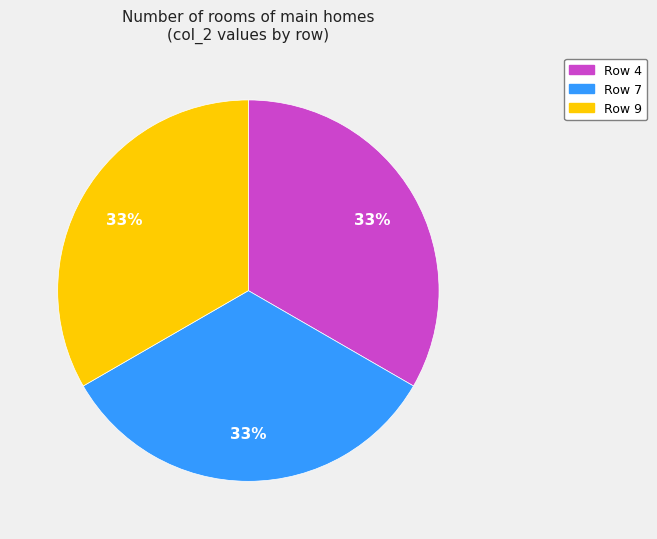

To the nearest percent, what is the average slice percentage?

33%